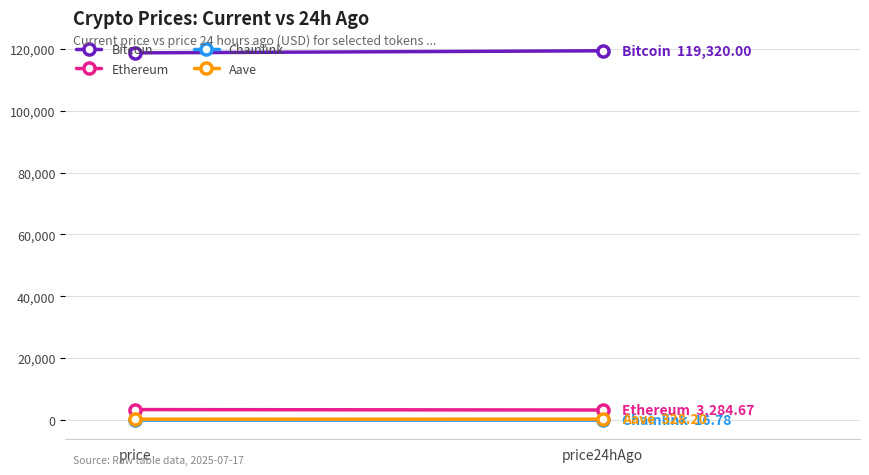

The Chainlink series shows 3.5 at price24hAgo. True or false?

False